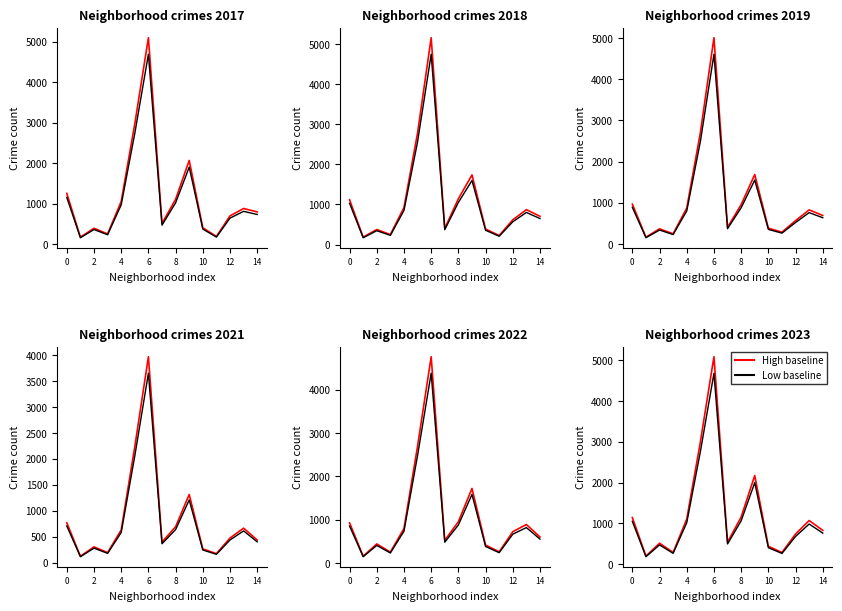

Count the number of categories in the chart.

15